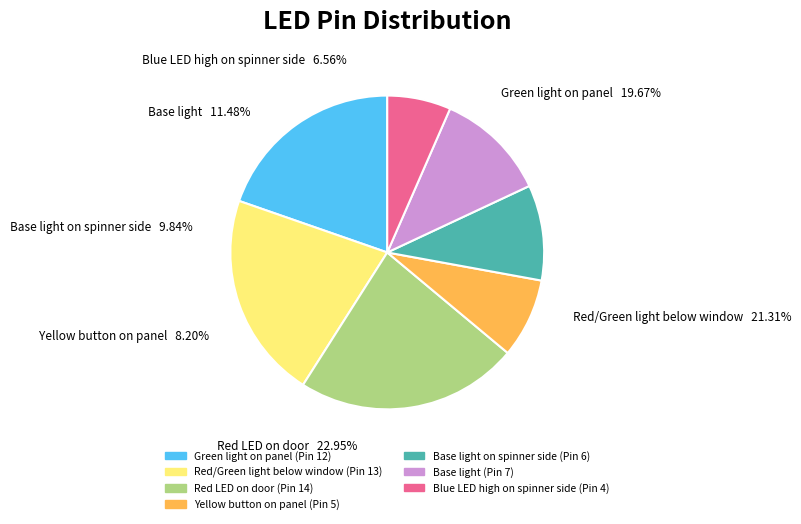

True or false: Green light on panel accounts for 14% of the total.

False